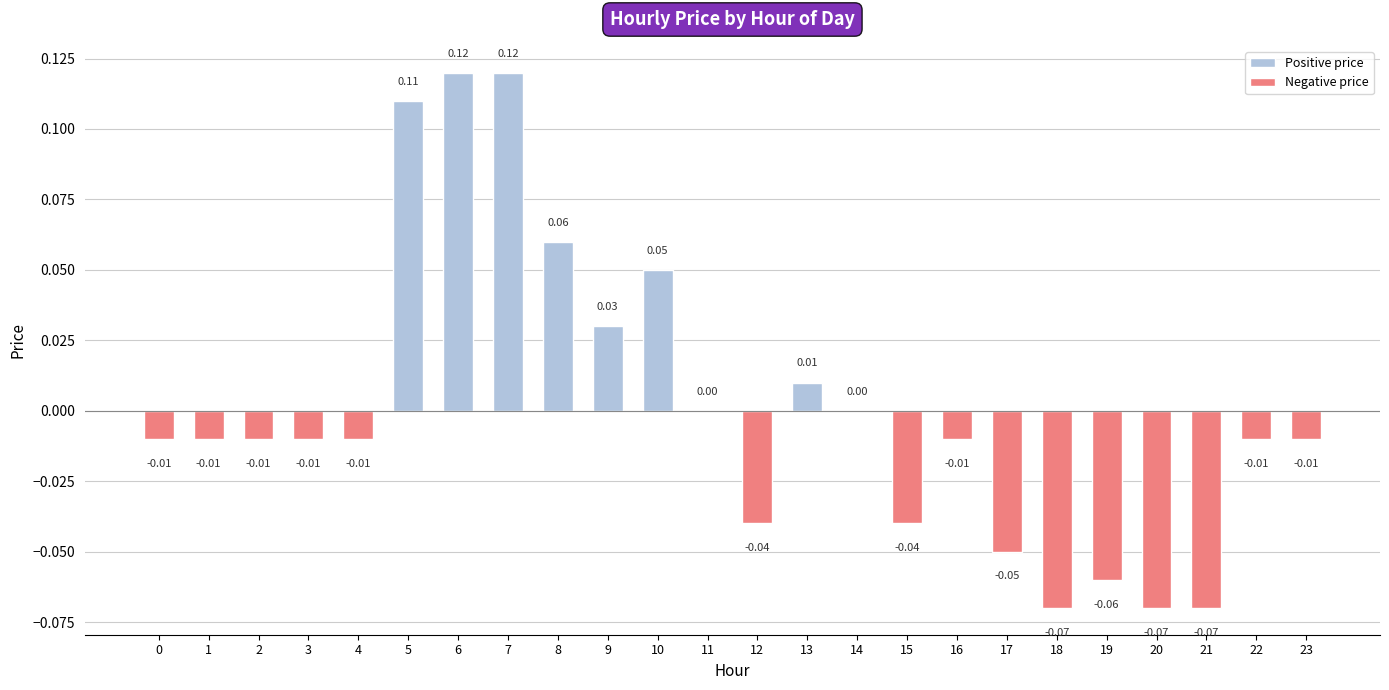

List the labels in order of value, largest first.

6, 7, 5, 8, 10, 9, 13, 11, 14, 0, 1, 2, 3, 4, 16, 22, 23, 12, 15, 17, 19, 18, 20, 21